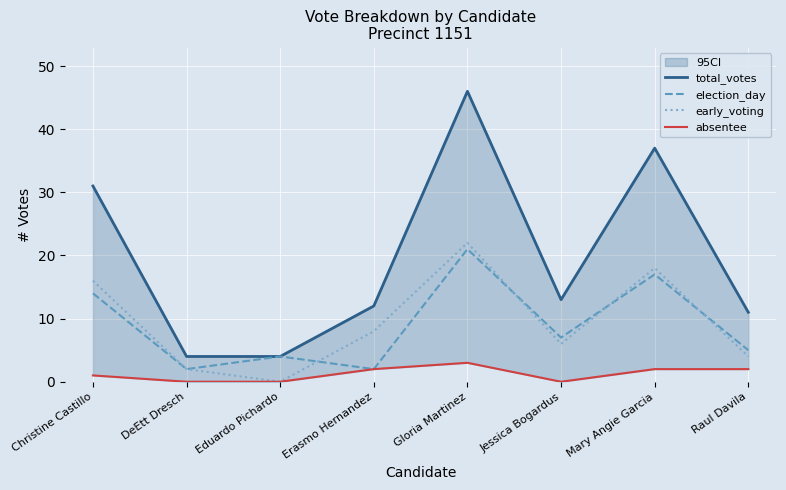

What is the sum of all election_day values?

72